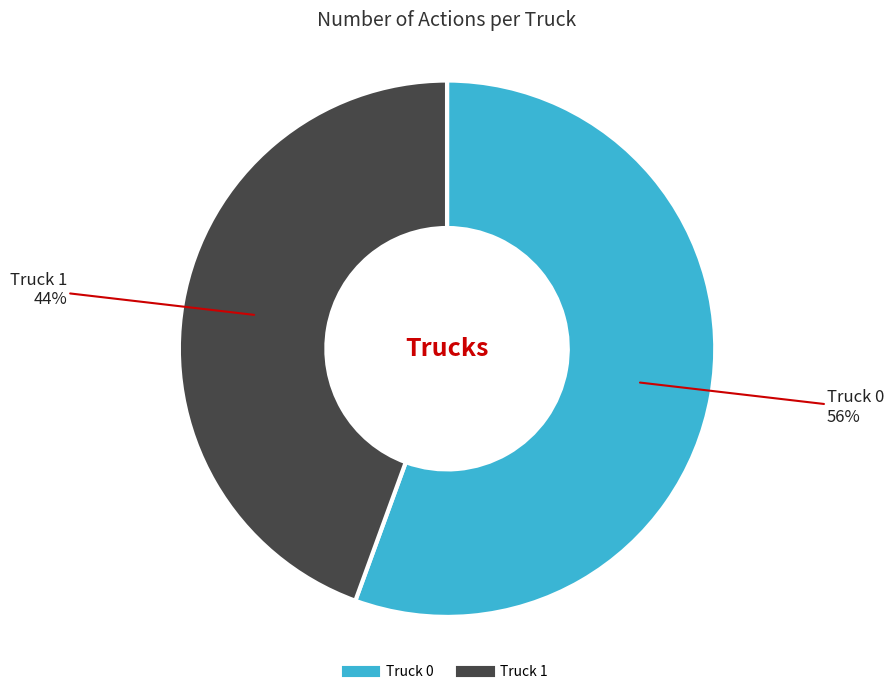

Which category has the smallest portion of the pie?

Truck 1